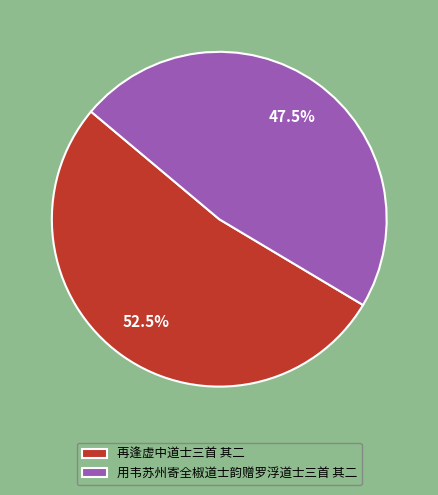

Rank the categories by value from highest to lowest.

再逢虚中道士三首 其二, 用韦苏州寄全椒道士韵赠罗浮道士三首 其二